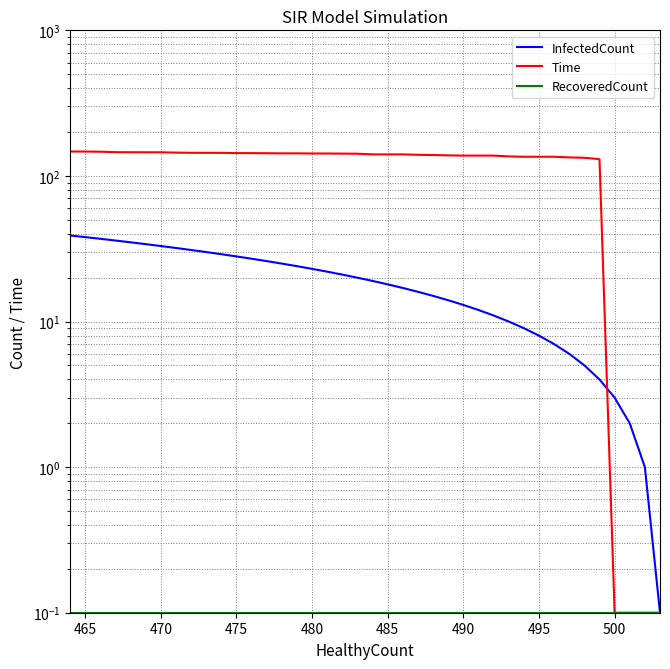

True or false: RecoveredCount and Time cross at least once.

False